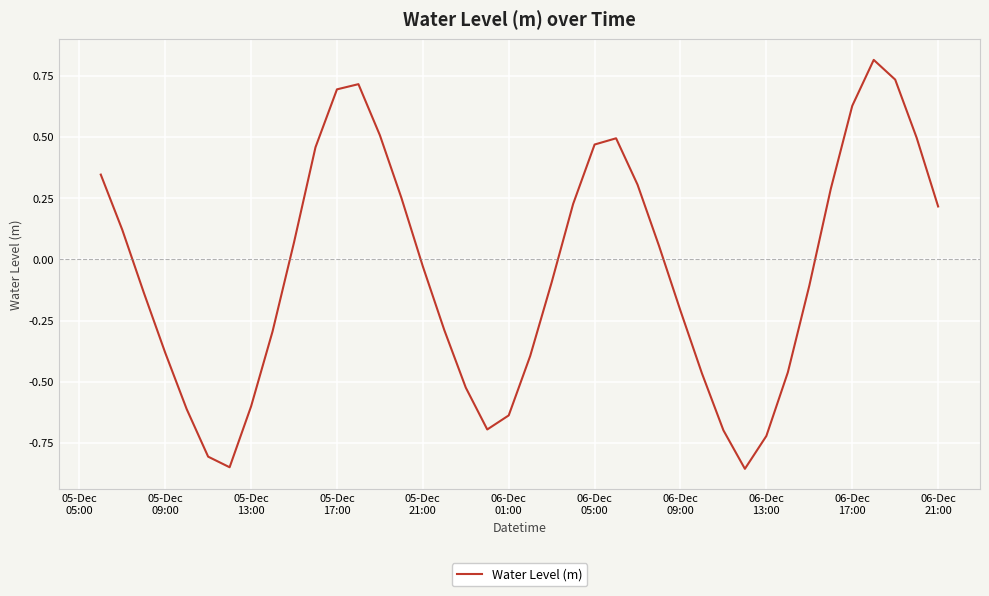

What is the maximum value shown in the chart?

0.8